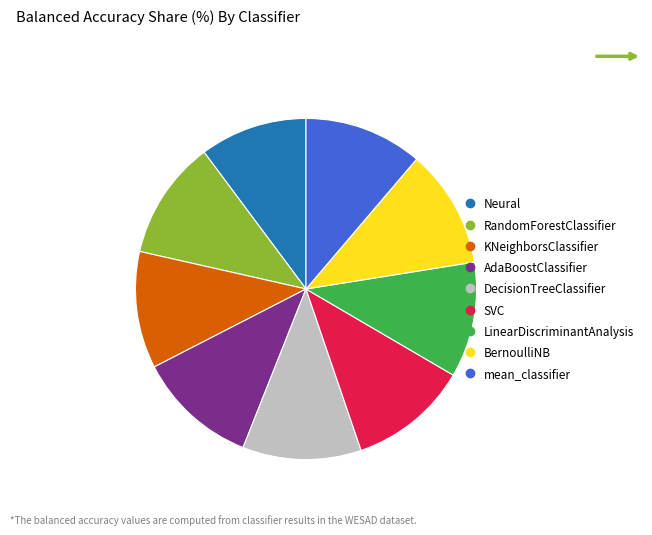

The mean_classifier slice represents 20% of the pie. True or false?

False